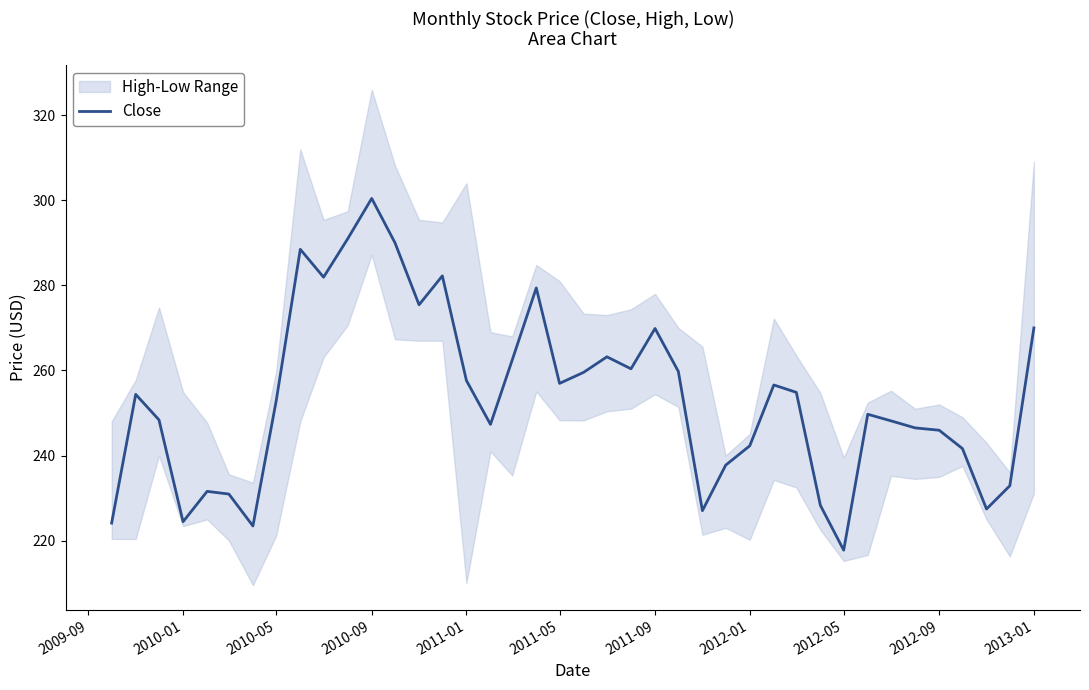

Which category has the highest value in the Close series?

2010-09